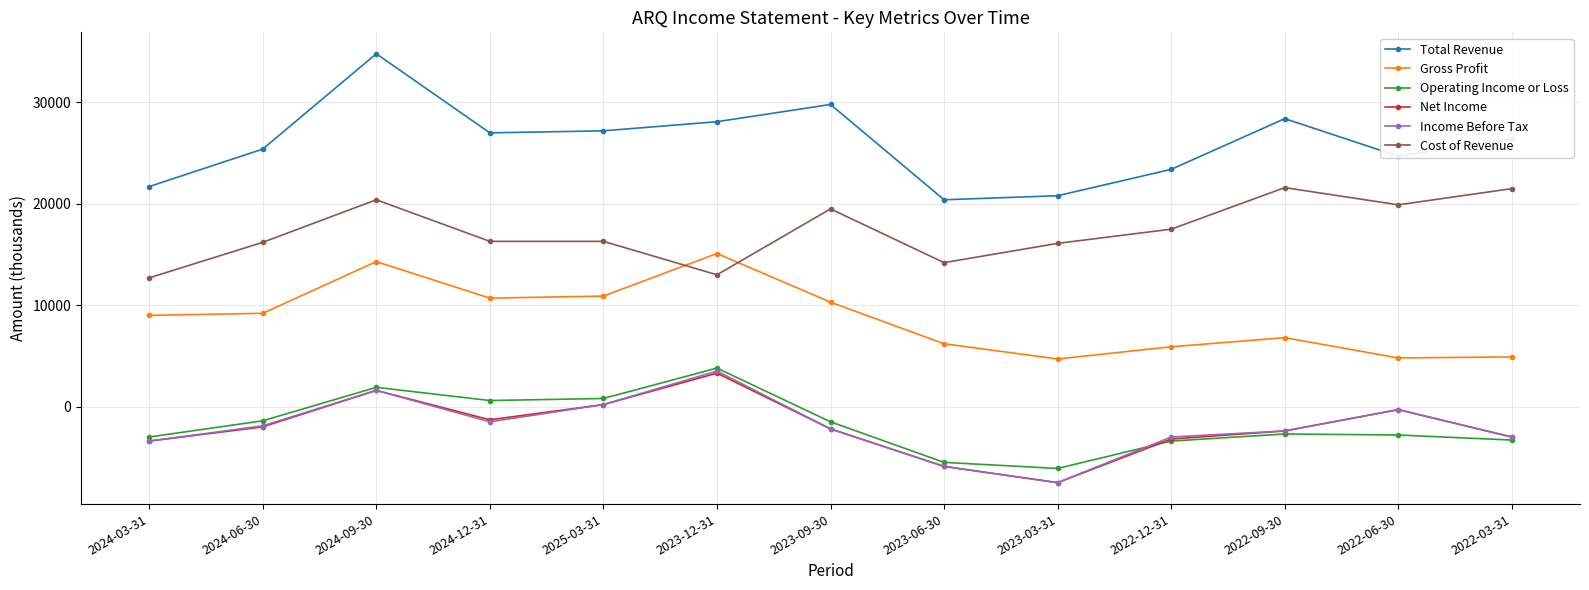

What is the minimum value for Operating Income or Loss?

-6100